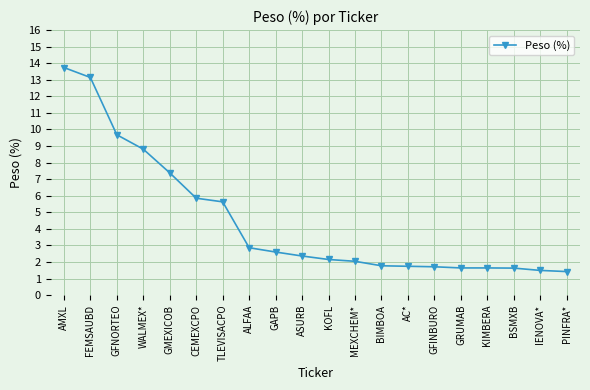

Where is the data nearest to the value 7?

GMEXICOB